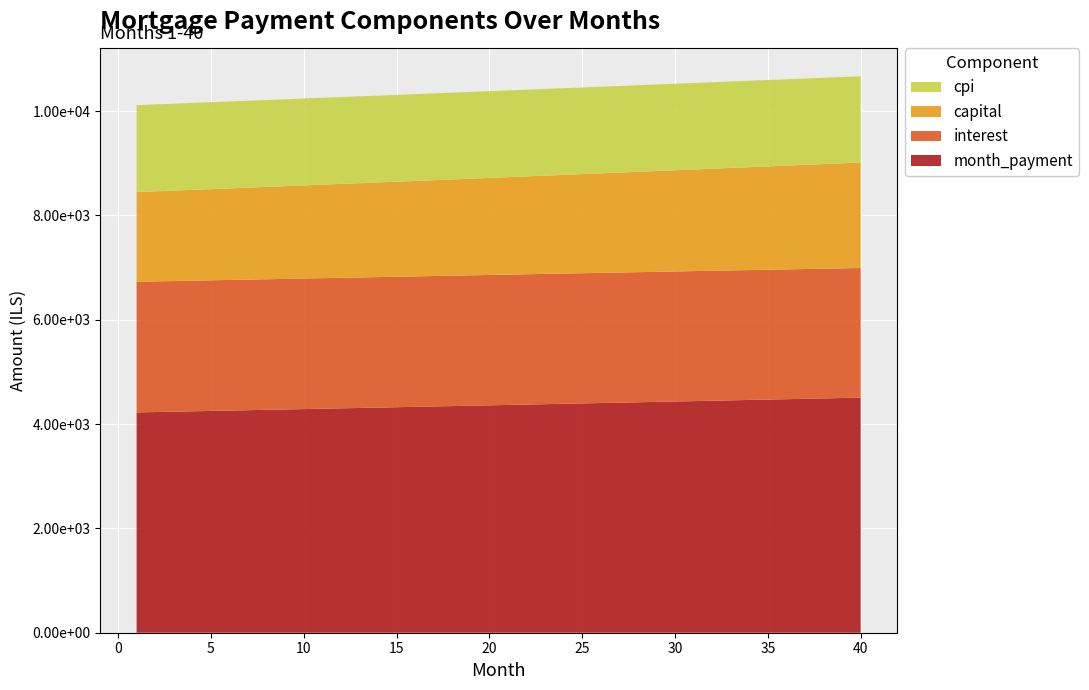

Reading right to left, list all the values displayed in this chart.

interest: 2484.6	2485.5	2486.4	2487.2	2488.1	2488.9	2489.7	2490.4	2491.2	2491.9	2492.6	2493.3	2493.9	2494.6	2495.2	2495.8	2496.4	2496.9	2497.5	2498.0	2498.5	2498.9	2499.4	2499.8	2500.2	2500.6	2501.0	2501.4	2501.7	2502.0	2502.3	2502.6	2502.9	2503.1	2503.3	2503.5	2503.7	2503.9	2504.0	2504.2
capital: 2021.8	2013.4	2005.1	1996.8	1988.5	1980.2	1972.0	1963.8	1955.6	1947.5	1939.4	1931.4	1923.3	1915.3	1907.4	1899.5	1891.6	1883.7	1875.9	1868.1	1860.3	1852.6	1844.9	1837.3	1829.6	1822.0	1814.5	1806.9	1799.4	1792.0	1784.5	1777.1	1769.7	1762.4	1755.0	1747.8	1740.5	1733.3	1726.1	1718.9
cpi: 1653.0	1653.6	1654.2	1654.8	1655.4	1656.0	1656.5	1657.0	1657.5	1658.0	1658.5	1659.0	1659.4	1659.9	1660.3	1660.7	1661.1	1661.5	1661.8	1662.2	1662.5	1662.9	1663.2	1663.5	1663.8	1664.1	1664.3	1664.6	1664.8	1665.0	1665.2	1665.4	1665.6	1665.8	1666.0	1666.1	1666.2	1666.4	1666.5	1666.6
month_payment: 4506.4	4498.9	4491.5	4484.0	4476.5	4469.1	4461.6	4454.2	4446.8	4439.4	4432.0	4424.6	4417.3	4409.9	4402.6	4395.3	4387.9	4380.6	4373.4	4366.1	4358.8	4351.6	4344.3	4337.1	4329.9	4322.7	4315.5	4308.3	4301.1	4294.0	4286.8	4279.7	4272.6	4265.5	4258.4	4251.3	4244.2	4237.2	4230.1	4223.1